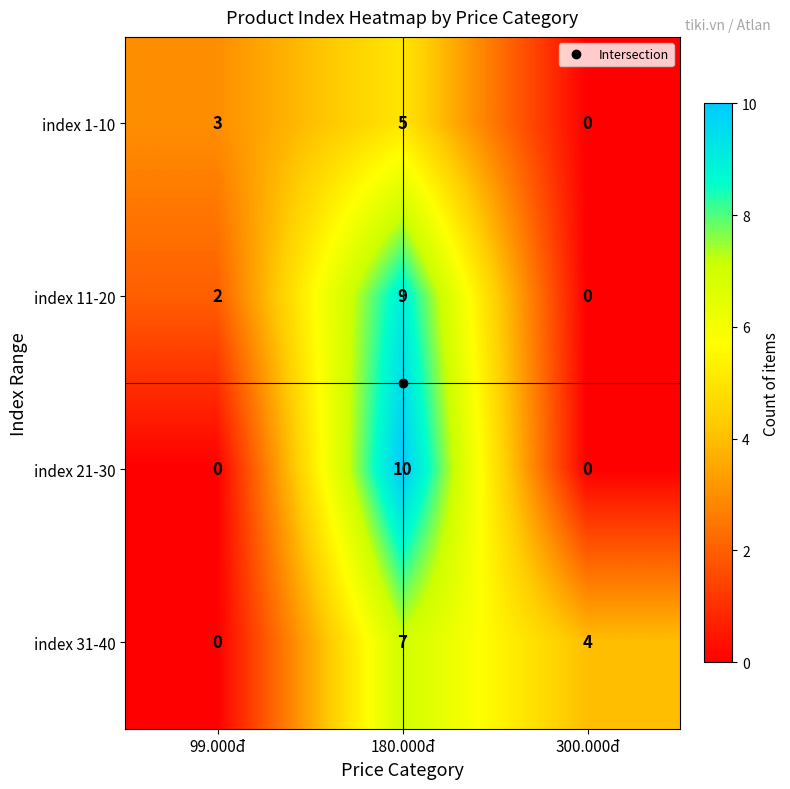

How many data points does each series have?

3